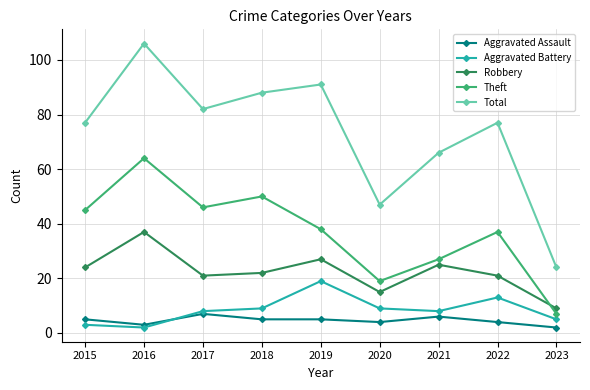

Reading left to right, what are all the values shown in this chart?

Aggravated Assault: 2015=5	2016=3	2017=7	2018=5	2019=5	2020=4	2021=6	2022=4	2023=2
Aggravated Battery: 2015=3	2016=2	2017=8	2018=9	2019=19	2020=9	2021=8	2022=13	2023=5
Robbery: 2015=24	2016=37	2017=21	2018=22	2019=27	2020=15	2021=25	2022=21	2023=9
Theft: 2015=45	2016=64	2017=46	2018=50	2019=38	2020=19	2021=27	2022=37	2023=7
Total: 2015=77	2016=106	2017=82	2018=88	2019=91	2020=47	2021=66	2022=77	2023=24